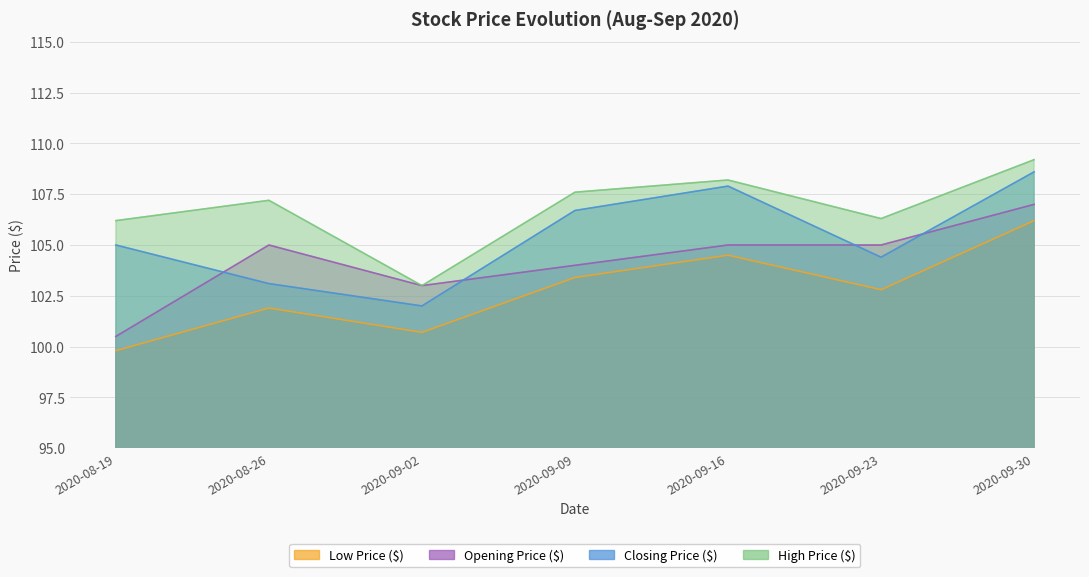

True or false: Closing Price ($) and Low Price ($) intersect in this chart.

False